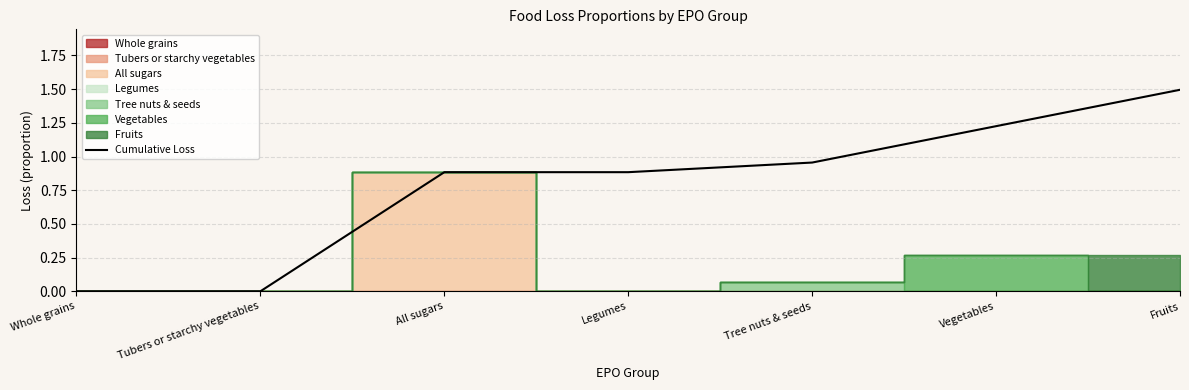

Rank the categories by value from highest to lowest.

Fruits, Vegetables, Tree nuts & seeds, All sugars, Legumes, Whole grains, Tubers or starchy vegetables